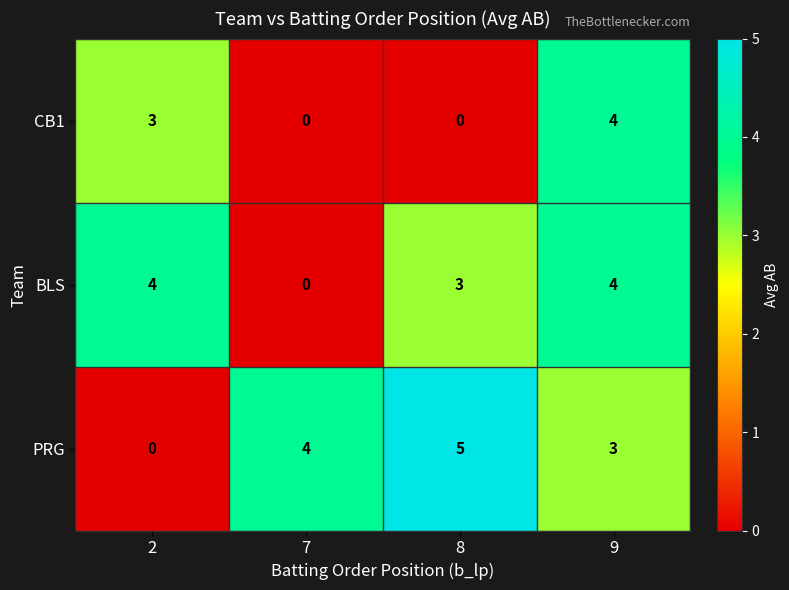

The value of PRG at 9 is 3. True or false?

True